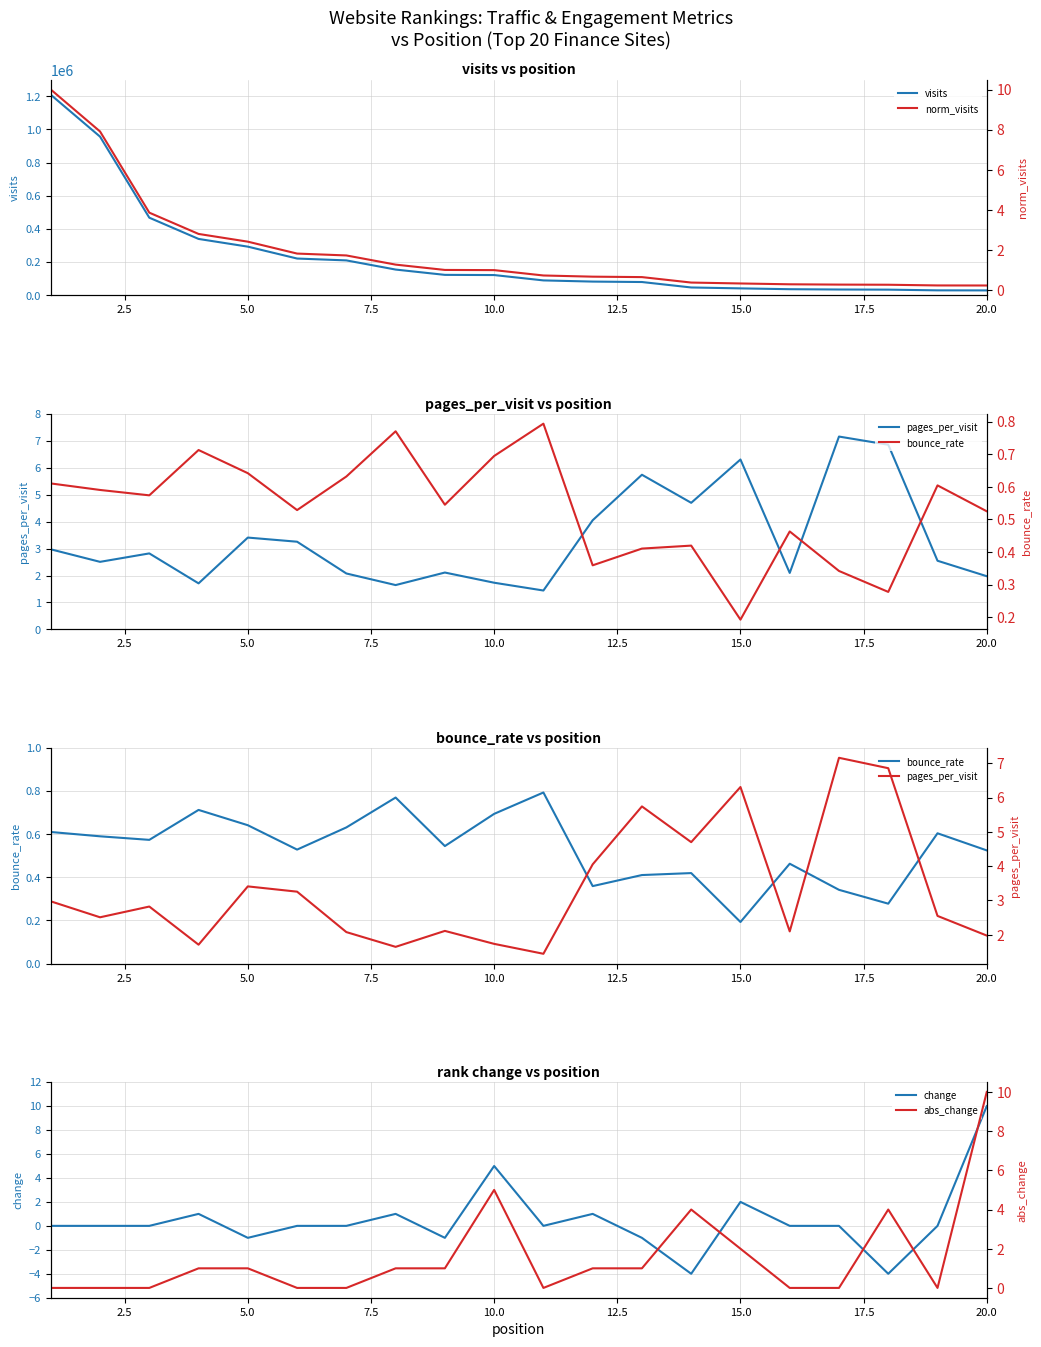

True or false: bounce_rate has a value of 1.0 at 5.0.

False